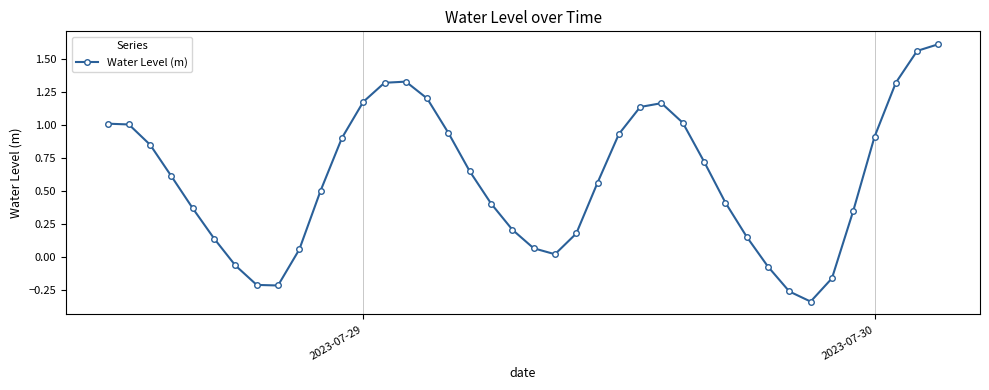

How many points are lower than both their immediate neighbors (excluding endpoints)?

3